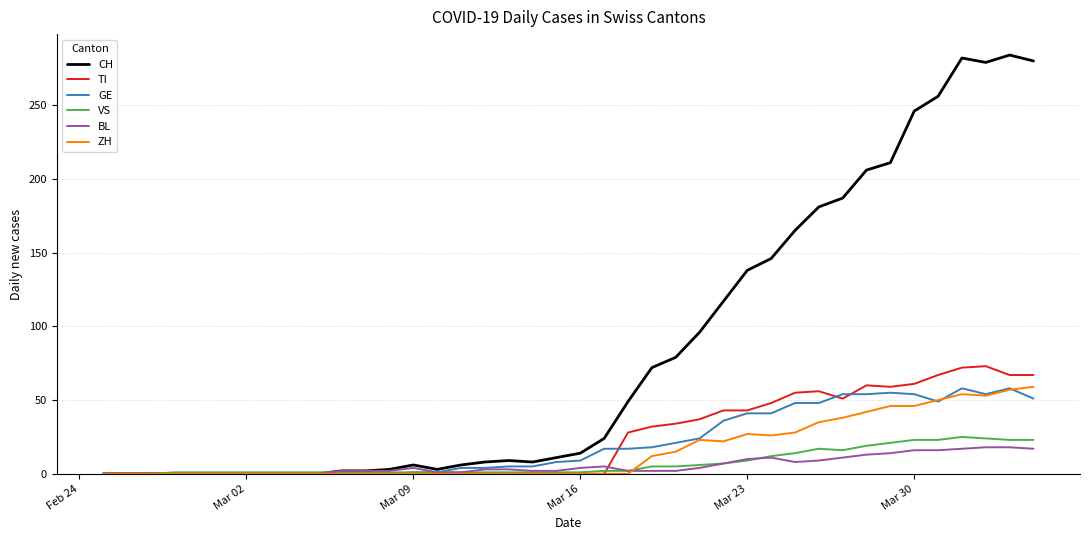

True or false: BL and ZH intersect in this chart.

True